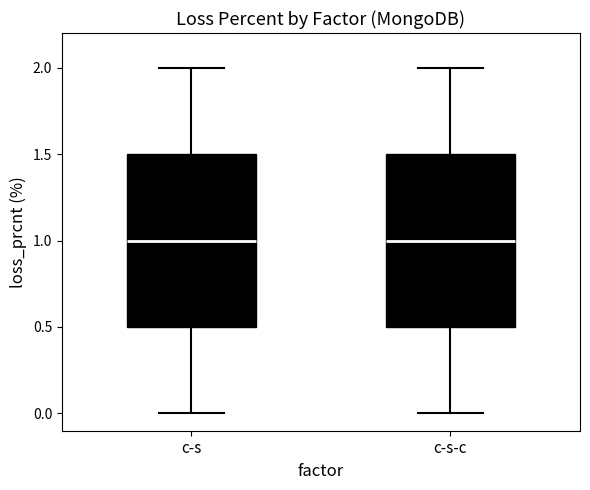

Reading left to right, read every box against the y-axis: the position of its median line, the range the box covers, and the ends of its whiskers. The values are not printed on the chart, so give them approximately, as read against the axis.

c-s: median 1.0, box 0.5 to 1.5, whiskers 0.0 to 2.0
c-s-c: median 1.0, box 0.5 to 1.5, whiskers 0.0 to 2.0